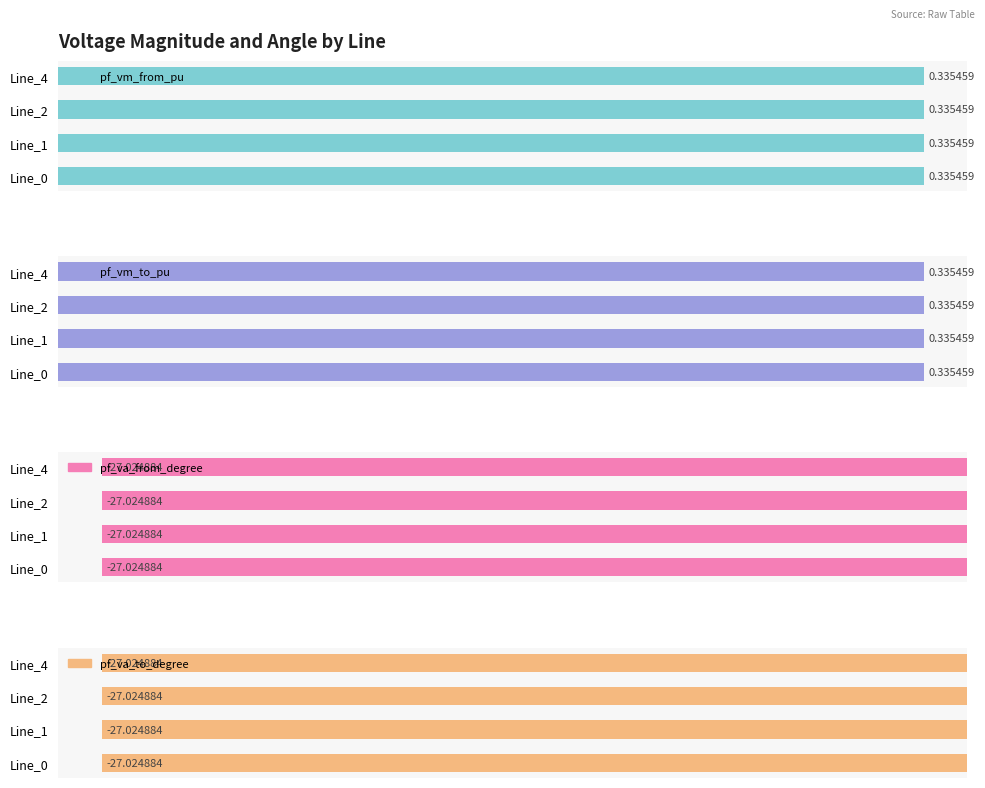

Reading left to right, list all the values displayed in this chart.

pf_vm_from_pu: 0.3	0.3	0.3	0.3
pf_vm_to_pu: 0.3	0.3	0.3	0.3
pf_va_from_degree: -27.0	-27.0	-27.0	-27.0
pf_va_to_degree: -27.0	-27.0	-27.0	-27.0